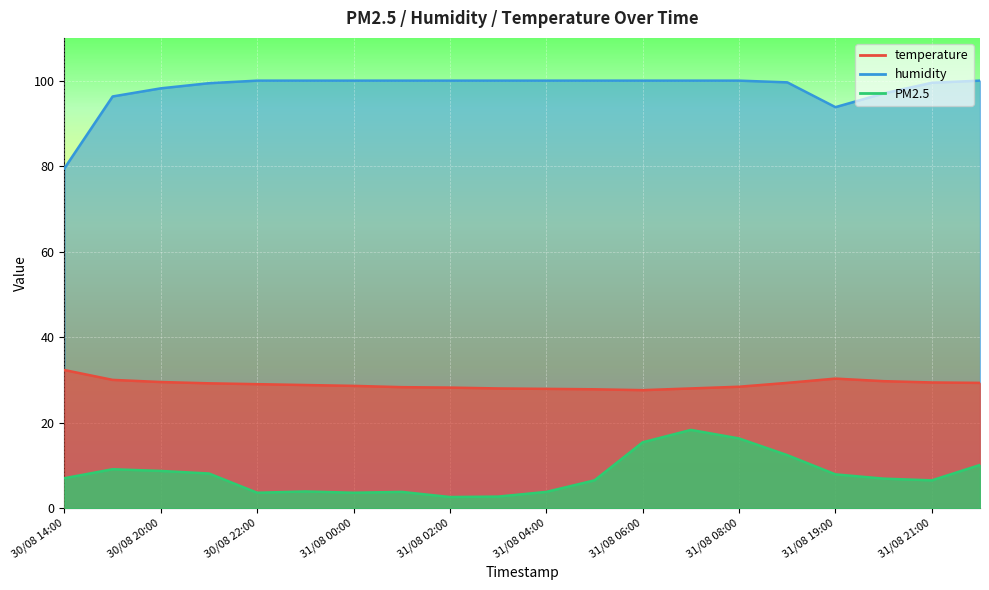

What is the difference between the second highest and minimum values in the PM2.5 series?

13.7